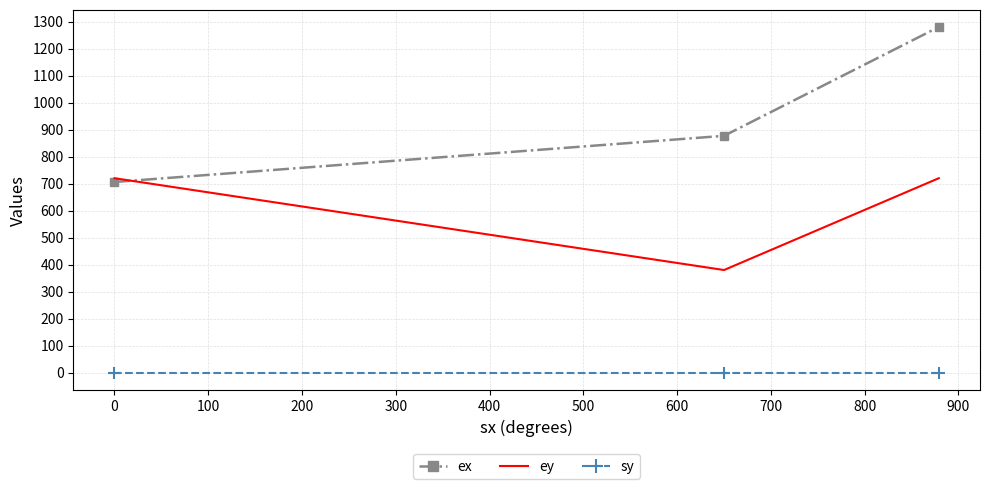

List the series in order of their overall mean, lowest first.

sy, ey, ex